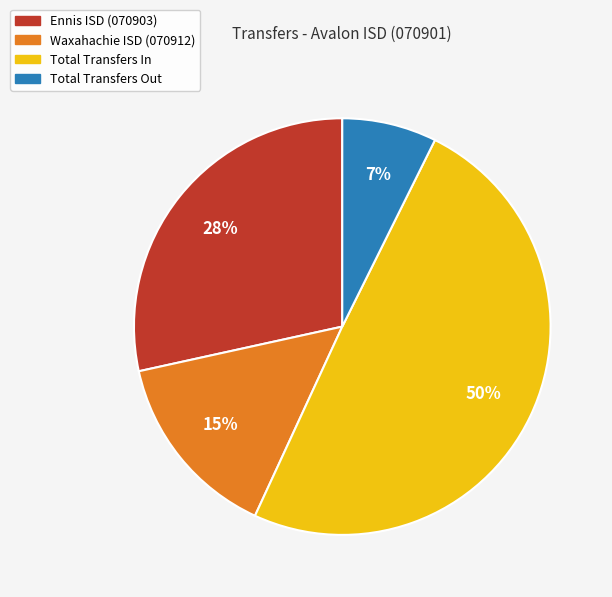

Approximately how many times larger is the value at Ennis ISD (070903) compared to Waxahachie ISD (070912)?

1.9